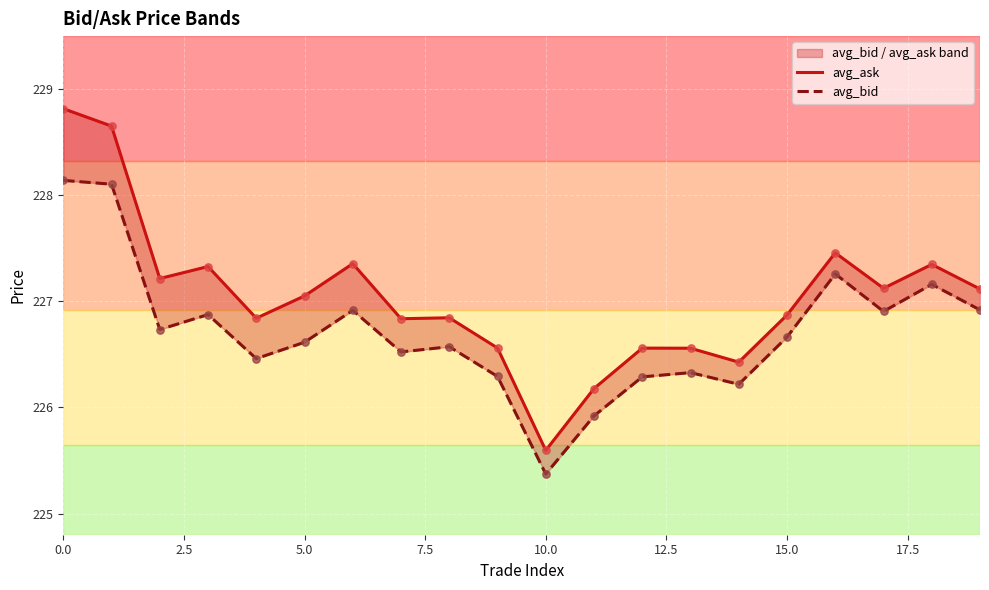

Which series has the largest total across all categories?

avg_ask